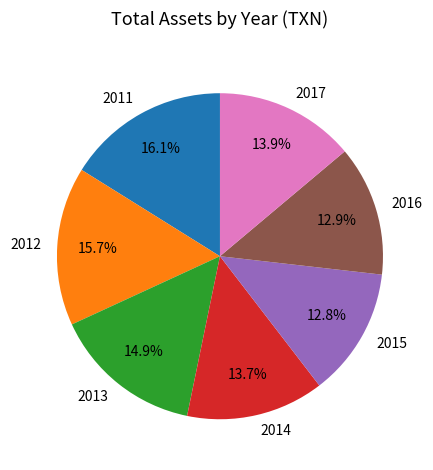

How much of the chart is everything except 2012?

84.3%